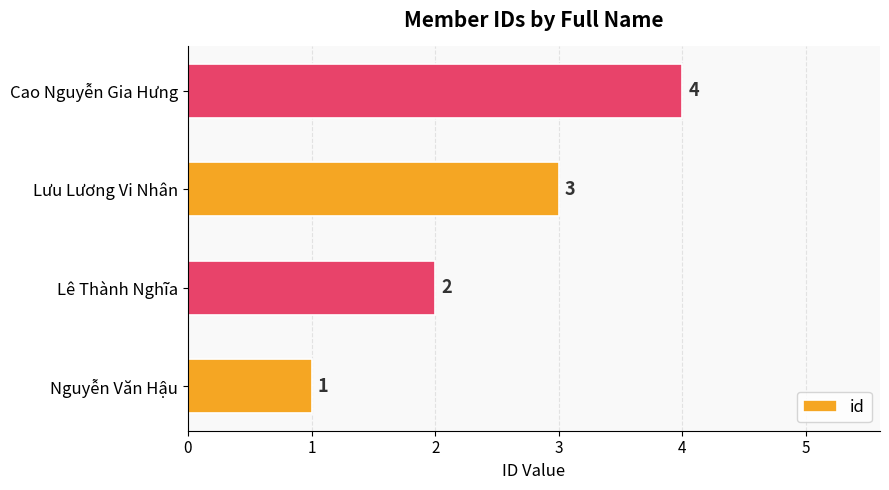

Where is the data nearest to the value 2?

Lê Thành Nghĩa